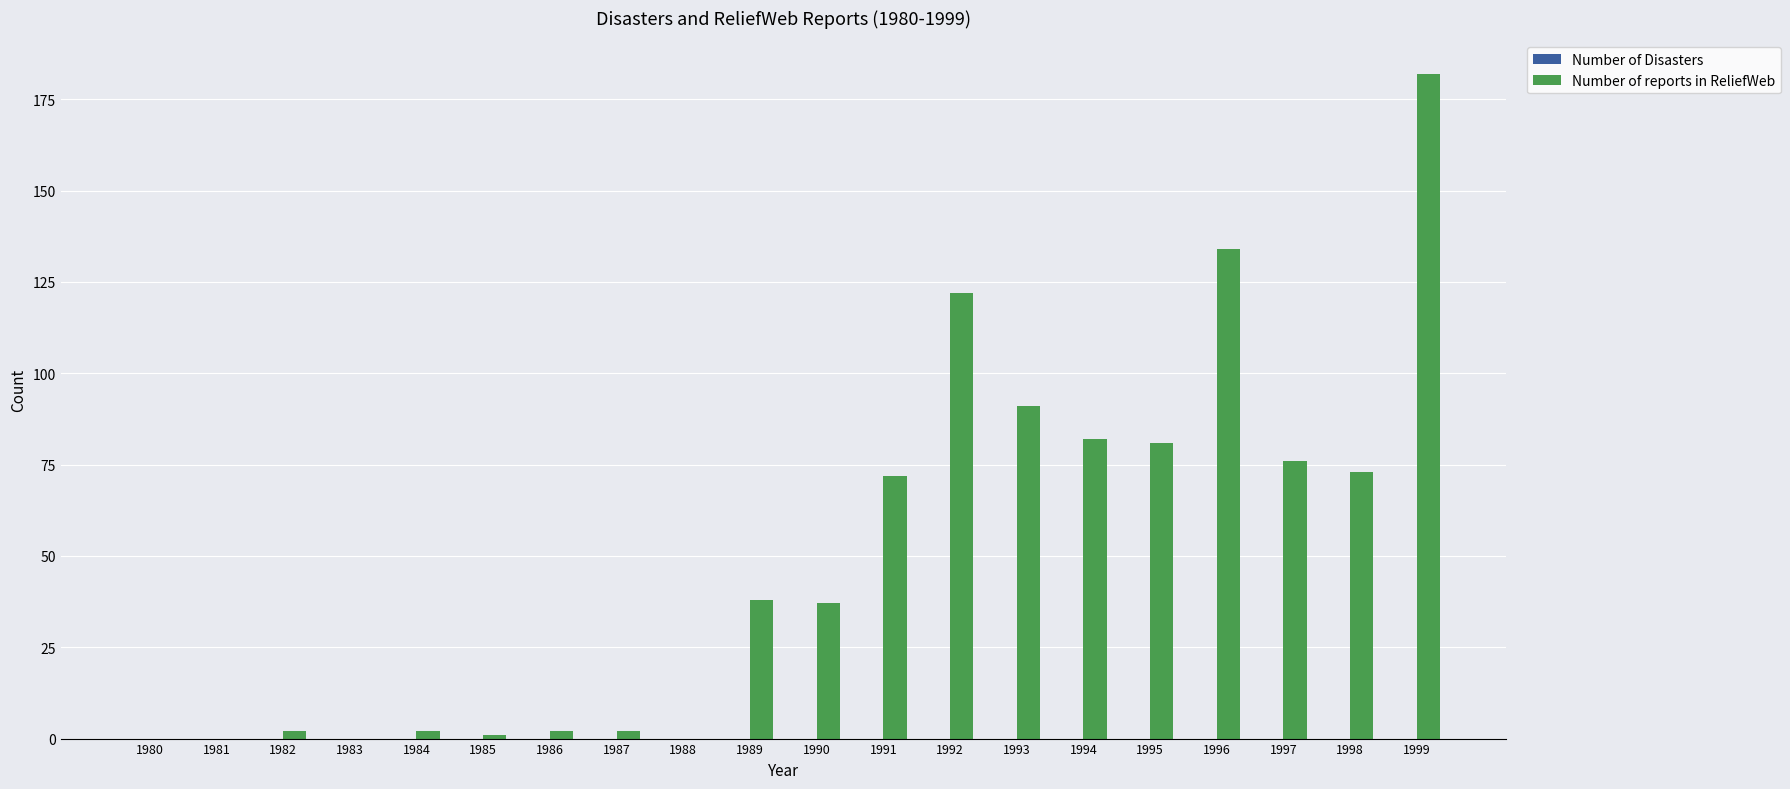

The chart shows a value of 38 at 1989. True or false?

True